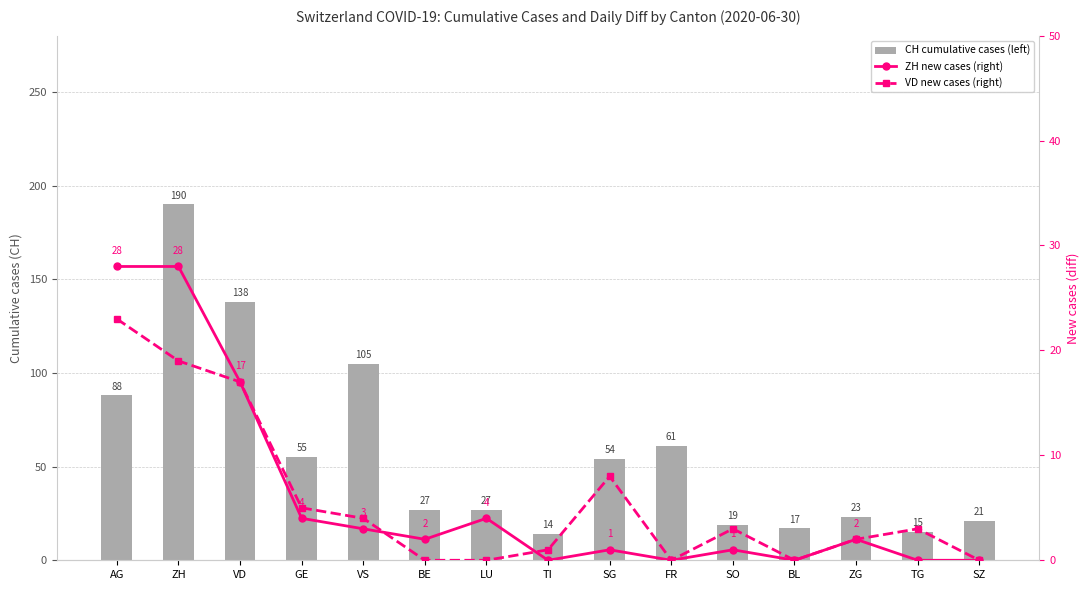

What position from the left is ZG?

13